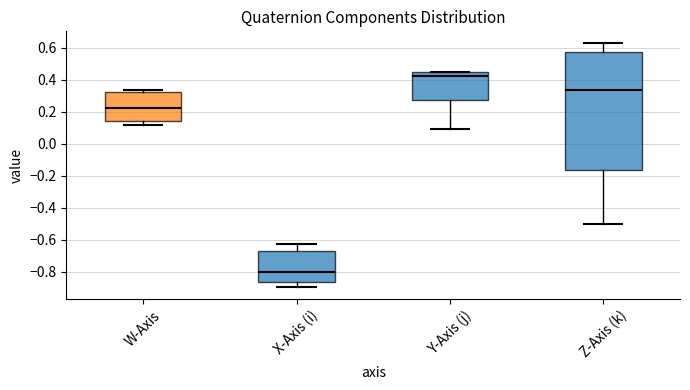

Reading left to right, transcribe this box plot: for each box, give where its median line is, the range the box spans, and where its two whiskers end, as read against the y-axis. The values are not printed on the chart, so give them approximately, as read against the axis.

W-Axis: median 0.22, box 0.14 to 0.32, whiskers 0.12 to 0.34
X-Axis (i): median -0.80, box -0.86 to -0.68, whiskers -0.90 to -0.62
Y-Axis (j): median 0.42, box 0.28 to 0.44, whiskers 0.10 to 0.46
Z-Axis (k): median 0.34, box -0.16 to 0.58, whiskers -0.50 to 0.62